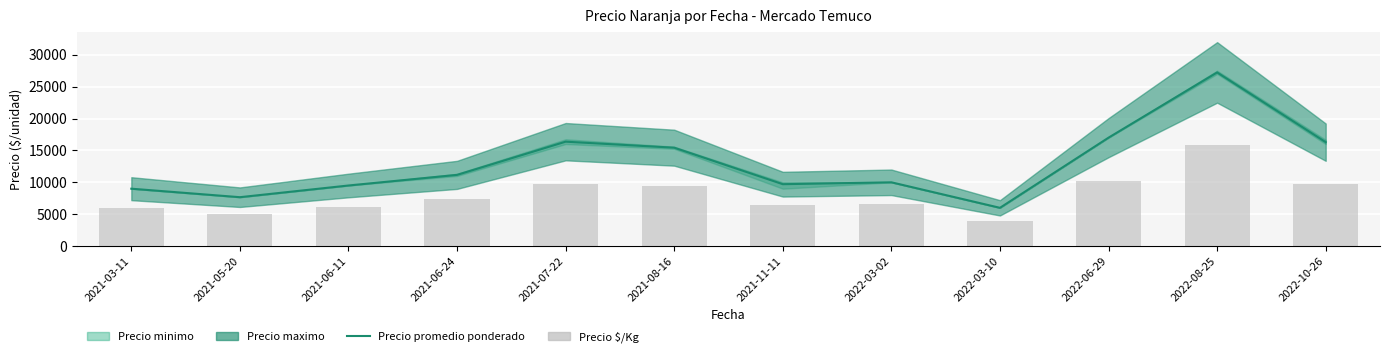

Is the value of Precio promedio ponderado at 2022-08-25 greater than the value of Precio $/Kg at 2022-06-29?

Yes